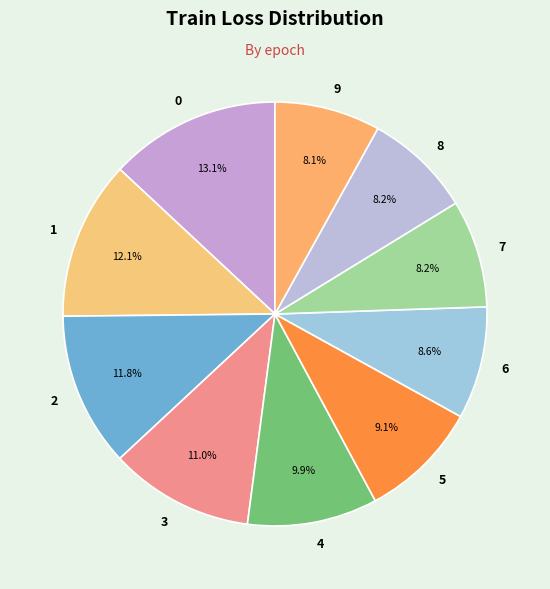

Does 7 represent more than half of the total?

No